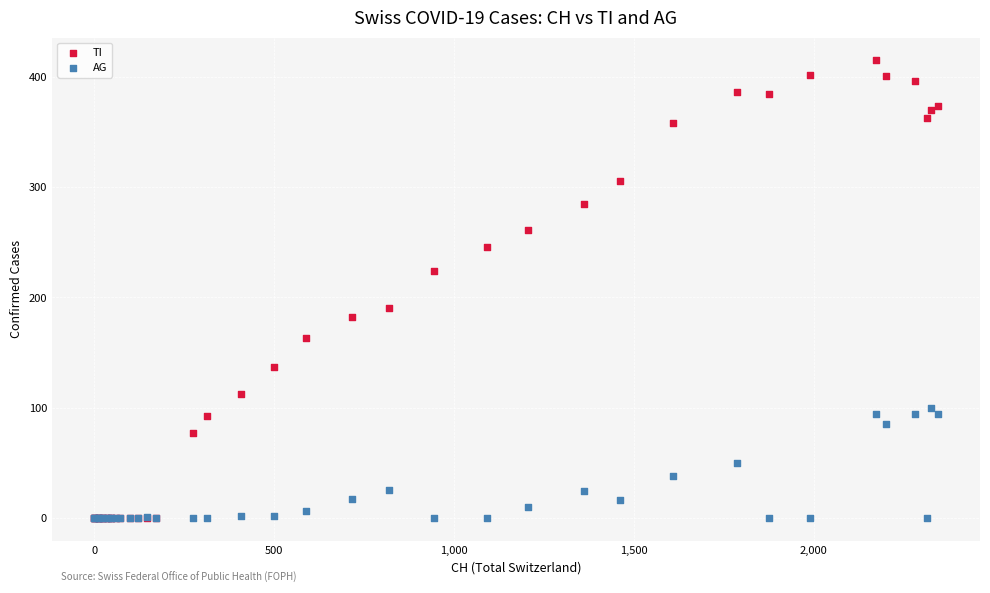

What are all the series names shown in the legend?

TI, AG